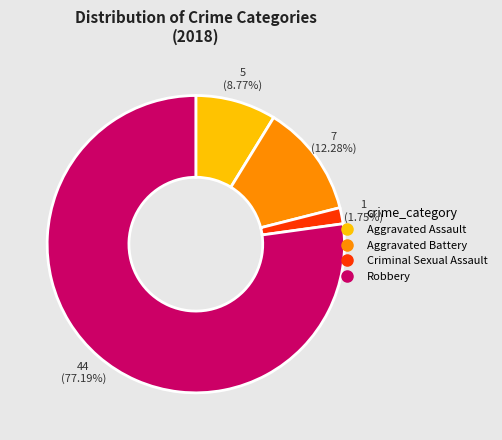

To the nearest percent, what percentage of the pie is Criminal Sexual Assault?

2%